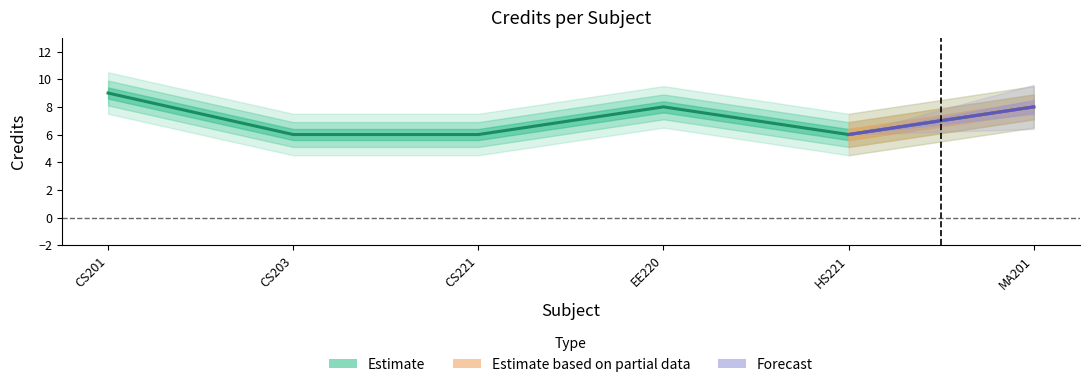

How many points are lower than both their immediate neighbors (excluding endpoints)?

1